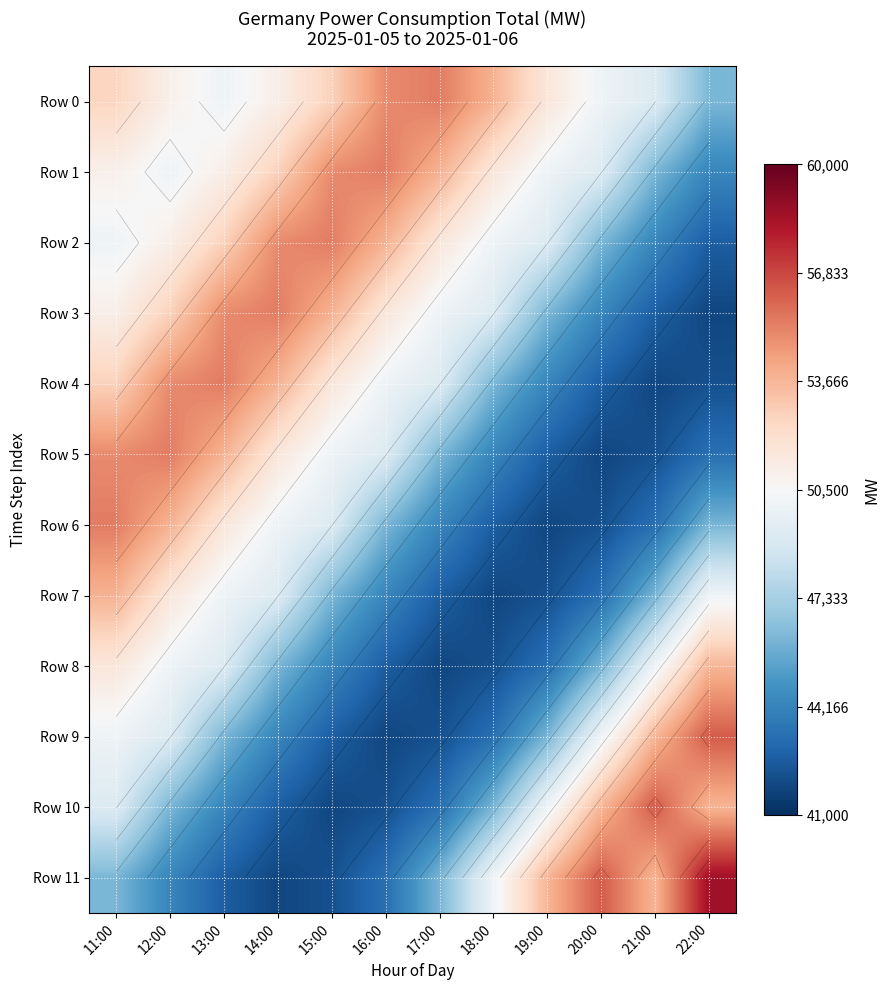

How many data points in Row 7 are above 46177?

5